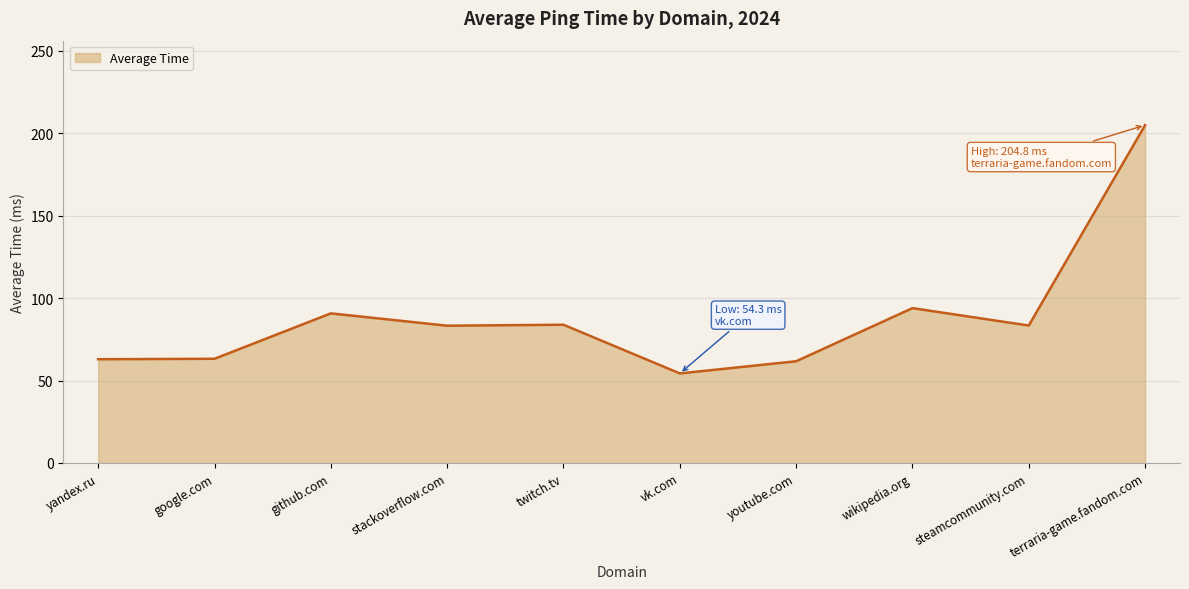

Approximately how many times larger is the value at steamcommunity.com compared to stackoverflow.com?

1.0